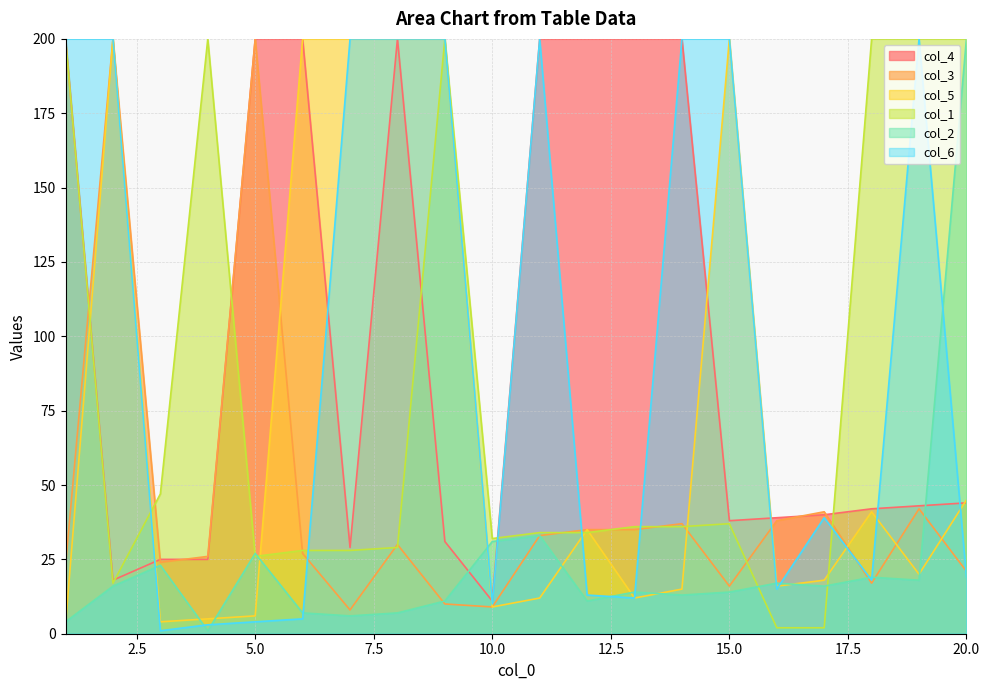

How many series are shown in this chart?

6